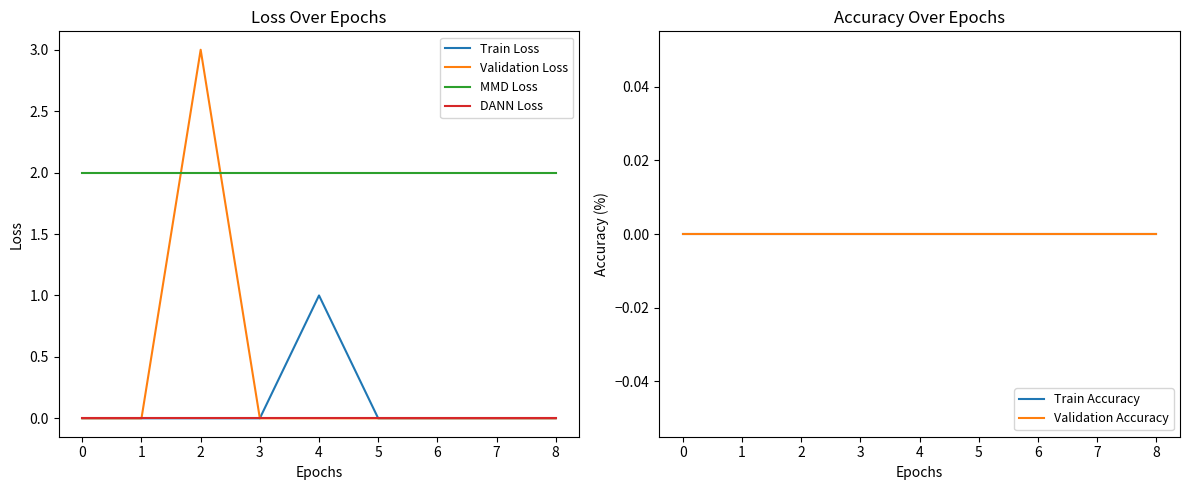

How many positive values does the Train Loss series have?

1